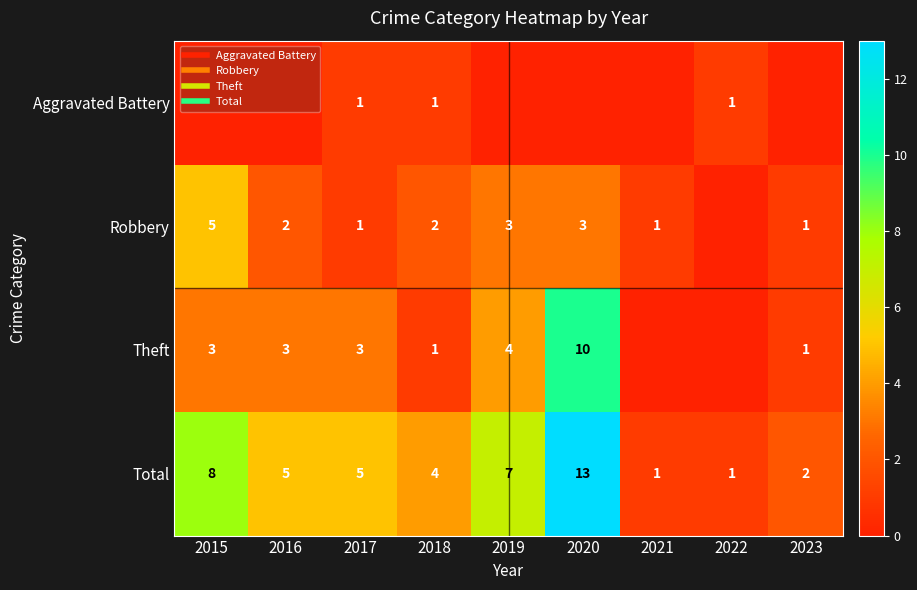

How many values in the Theft series are below 3?

4